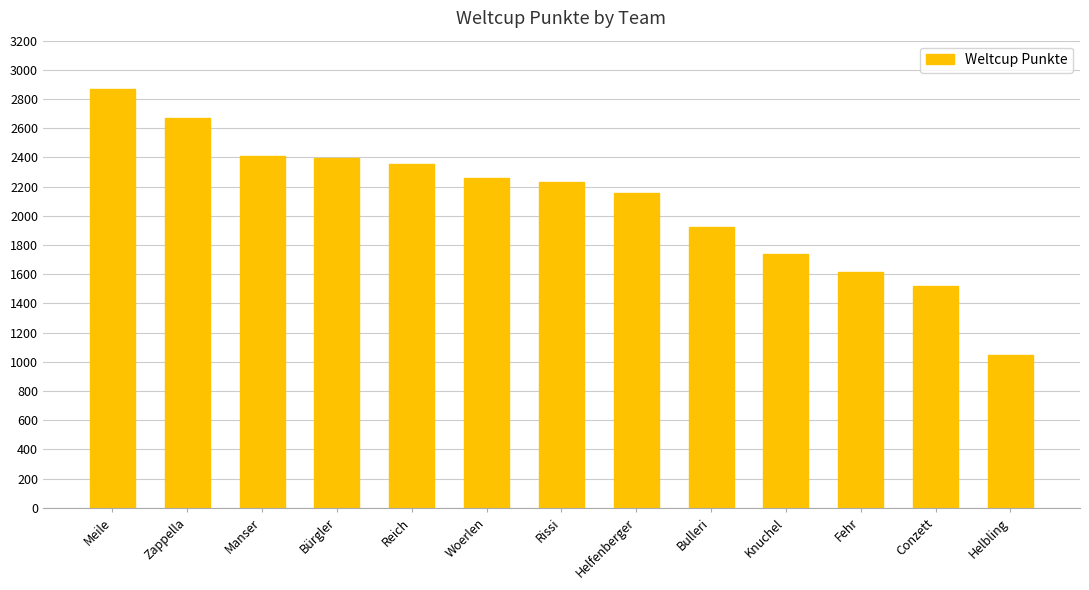

What is the label of the 9th bar from the left?

Bulleri